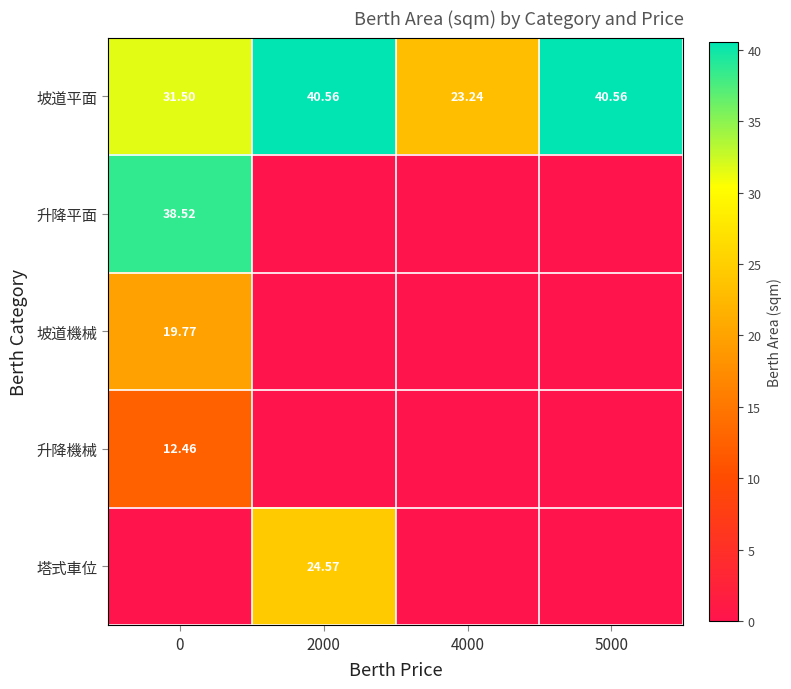

Between 0 and 5000, which series saw the biggest shift?

升降平面